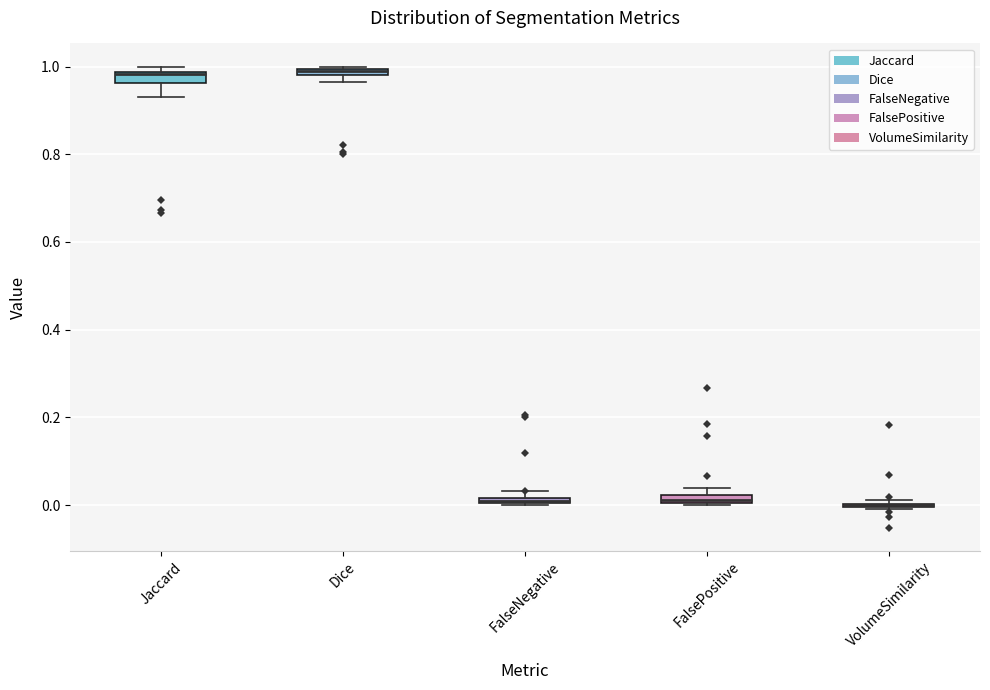

Where is the upper edge of the box for Jaccard on the y-axis? The values are not printed on the chart, so give them approximately, as read against the axis.

0.98